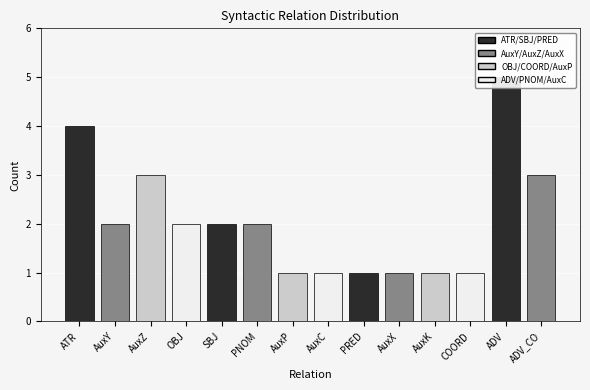

Rank the categories by value from lowest to highest.

AuxP, AuxC, PRED, AuxX, AuxK, COORD, AuxY, OBJ, SBJ, PNOM, AuxZ, ADV_CO, ATR, ADV